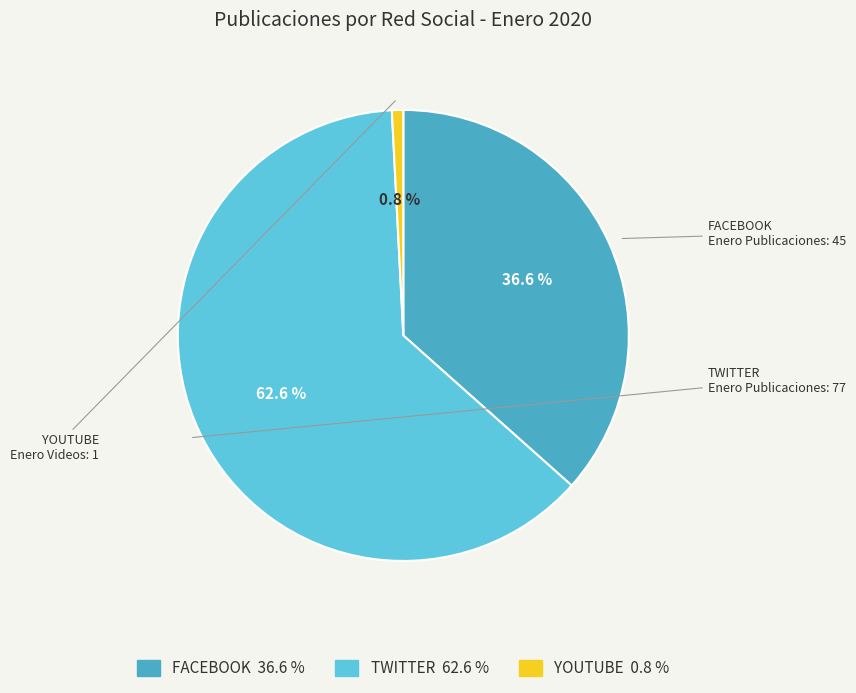

What percentage is the FACEBOOK slice, to the nearest percent?

37%